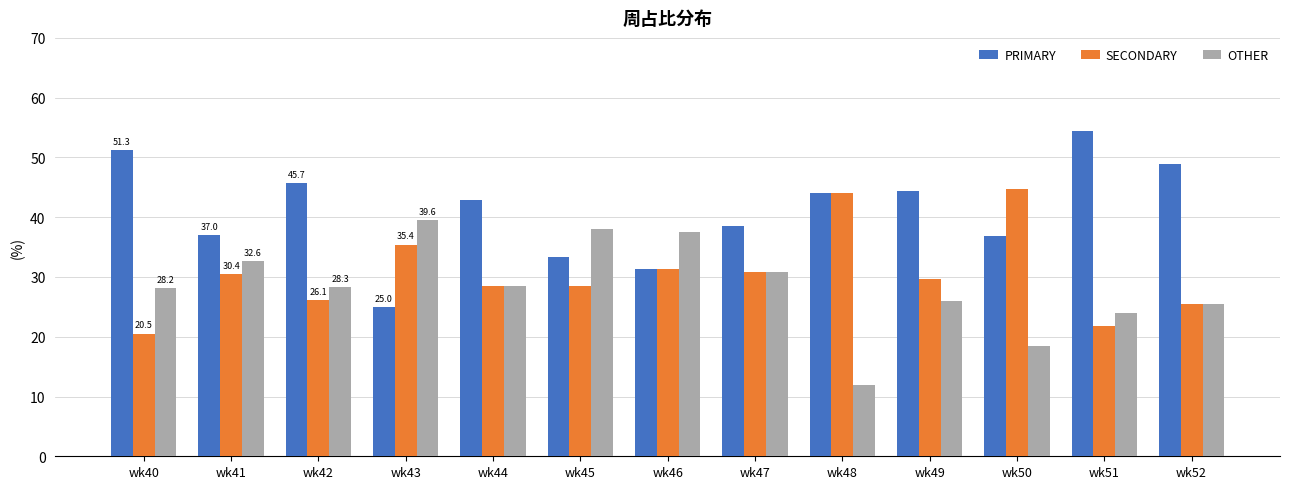

Read the PRIMARY value at wk52.

48.9